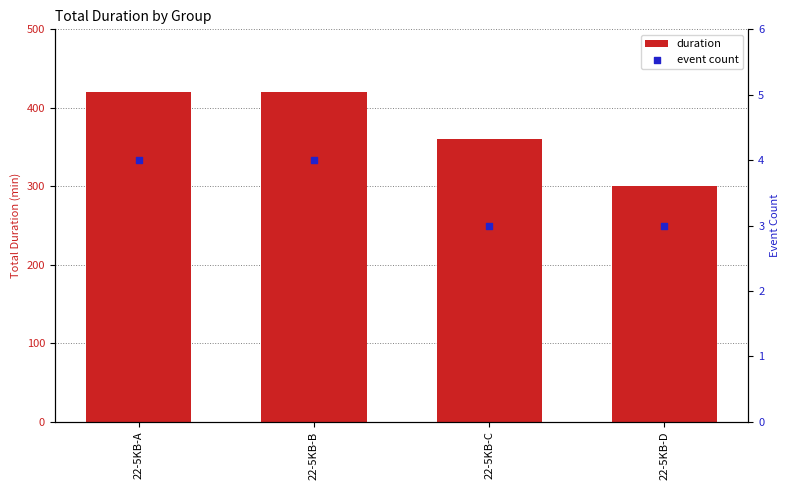

Which series contains the lowest Y value?

event count